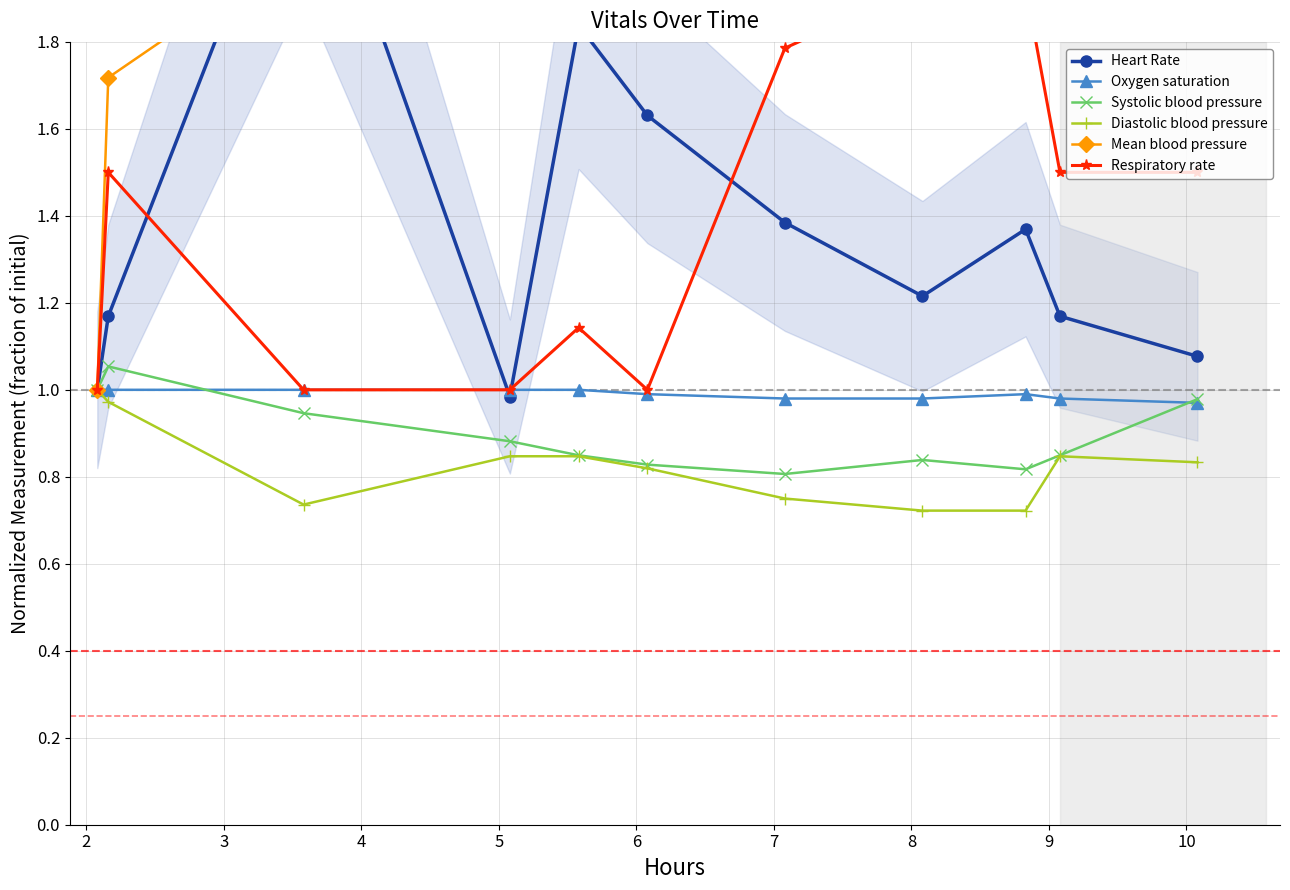

What are all the series names shown in the legend?

Heart Rate, Oxygen saturation, Systolic blood pressure, Diastolic blood pressure, Mean blood pressure, Respiratory rate